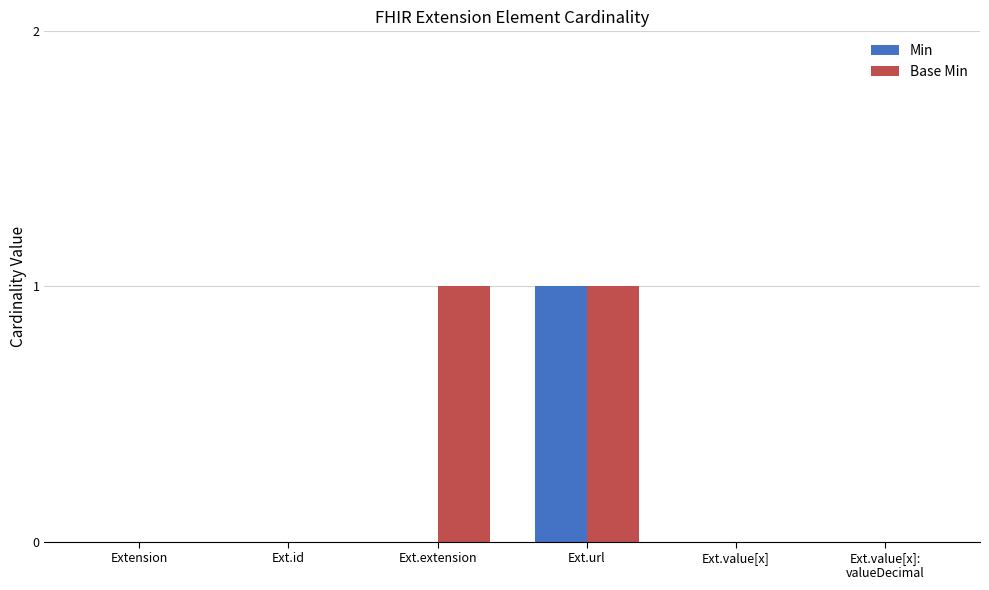

What is the sum of the Base Min values at Ext.url and Ext.value[x]:
valueDecimal?

1